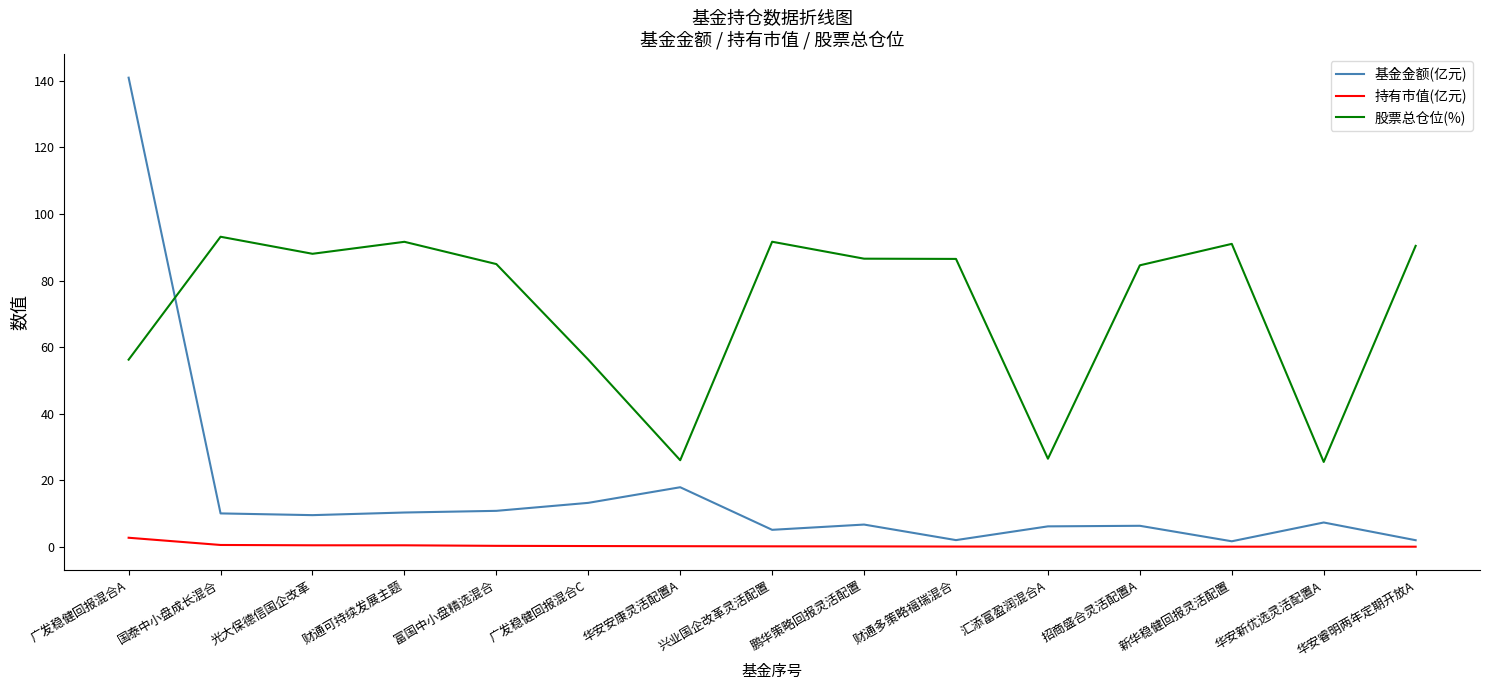

Which series has the widest spread of values?

基金金额(亿元)